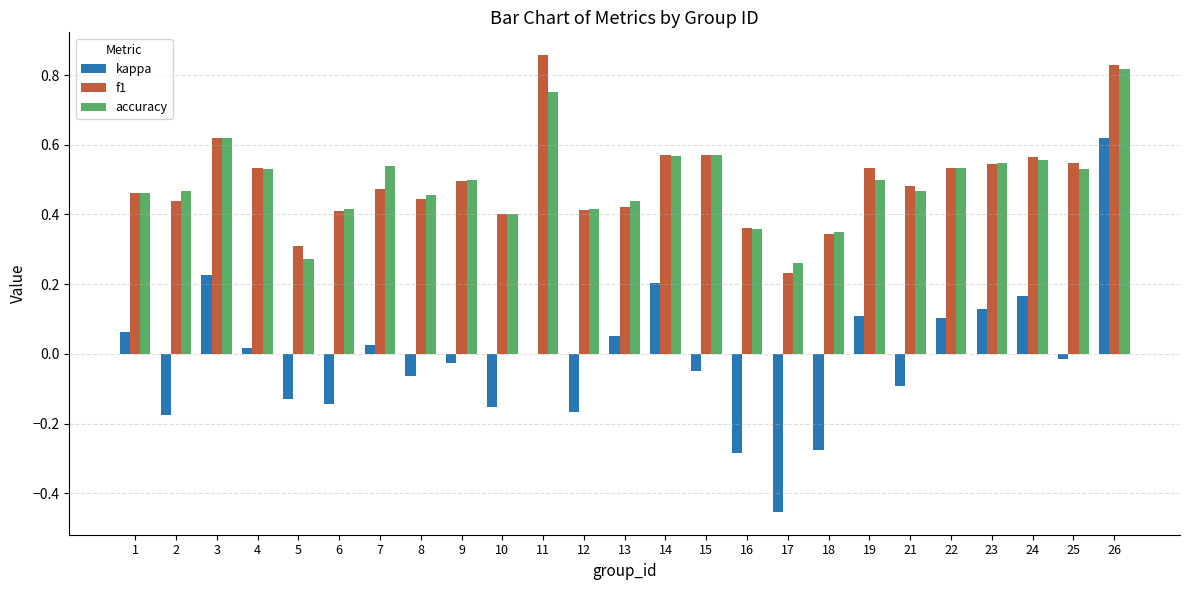

Which series changed the most between 1 and 14?

kappa